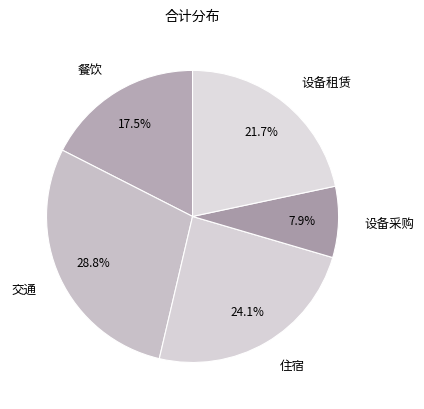

Is the sum of 设备租赁 and 餐饮 greater than half?

No